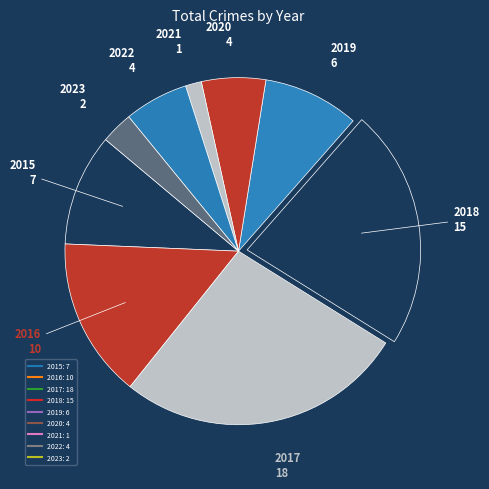

To the nearest percent, what portion does 2016 represent?

15%